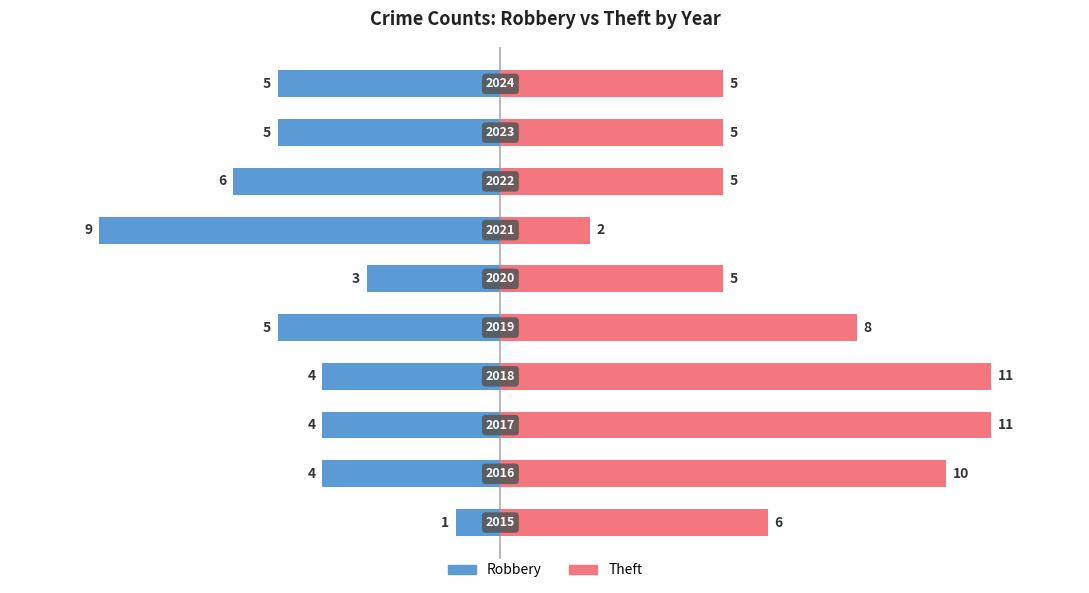

Which series has the largest total across all categories?

Theft